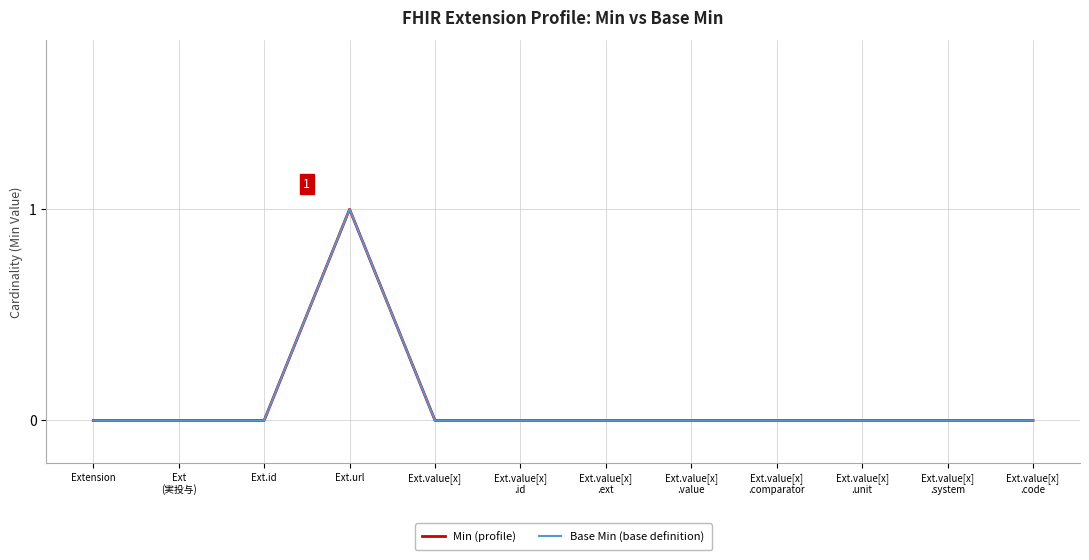

True or false: Base Min (base definition) and Min (profile) intersect in this chart.

False